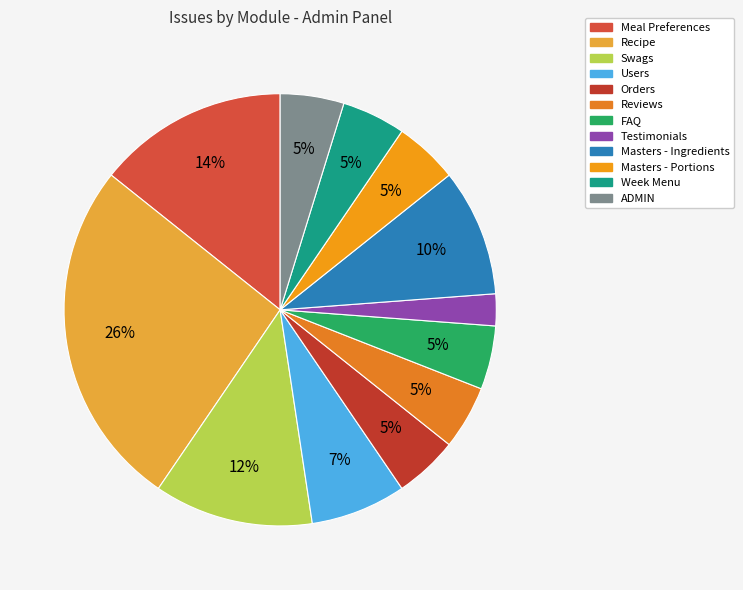

Which slice is the largest?

Recipe